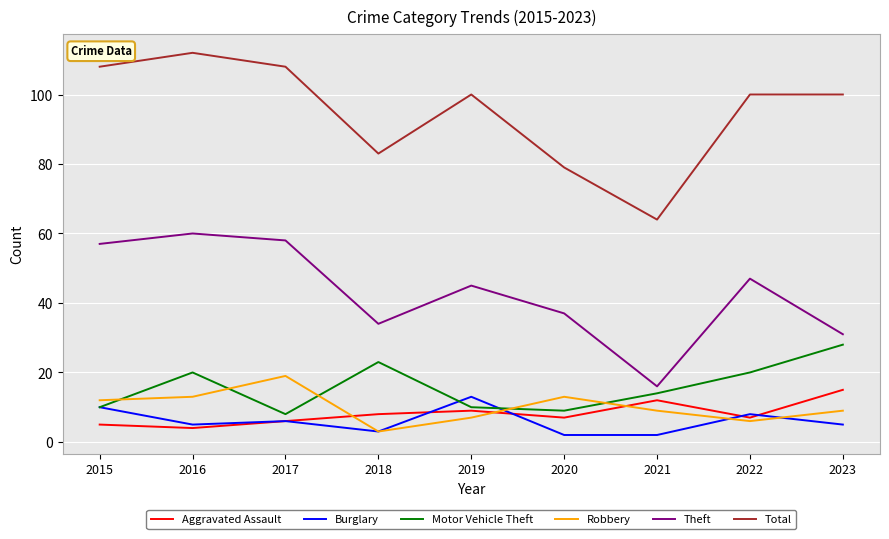

What is the minimum value shown in the chart?

2